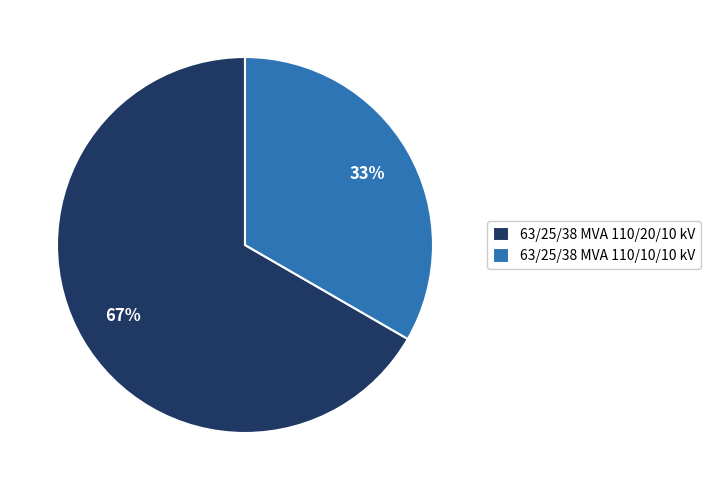

The 63/25/38 MVA 110/20/10 kV slice represents 67% of the pie. True or false?

True